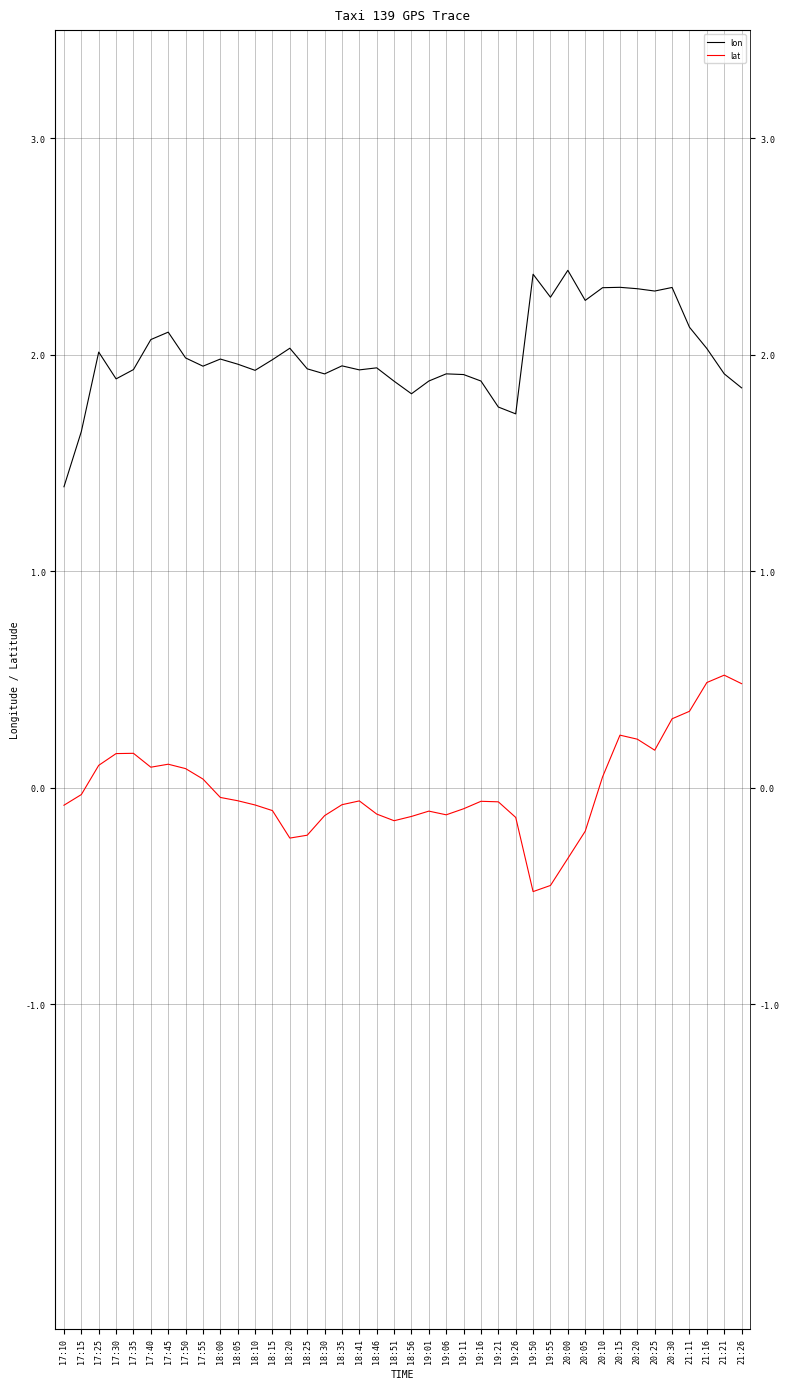

What is the label of the 11th point from the left?

18:05